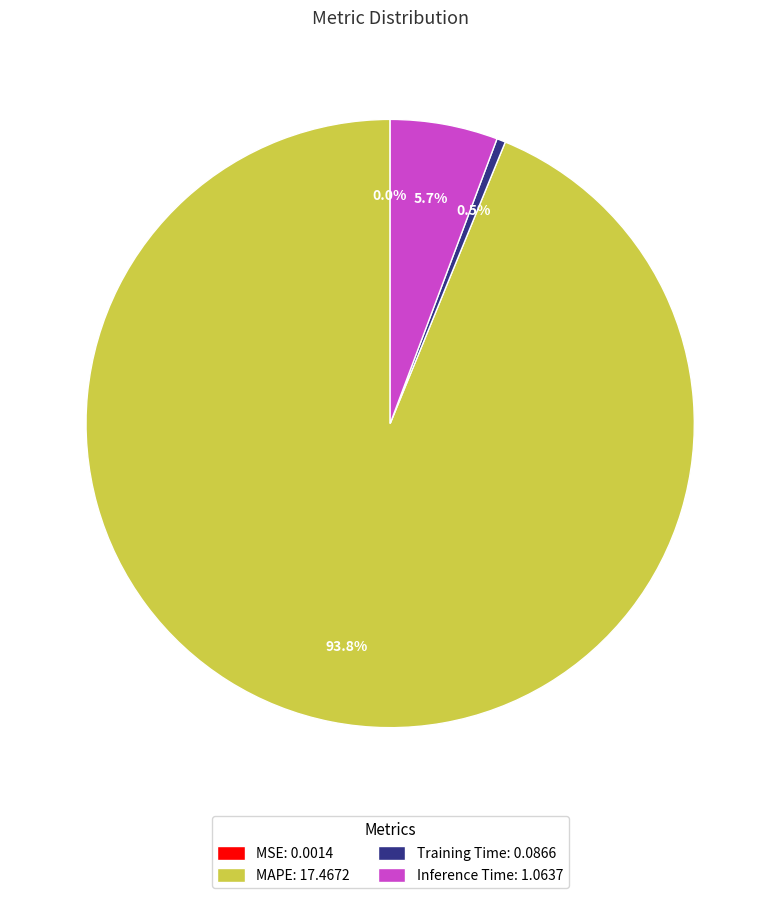

Is the sum of MAPE: 17.4672 and Training Time: 0.0866 greater than half?

Yes